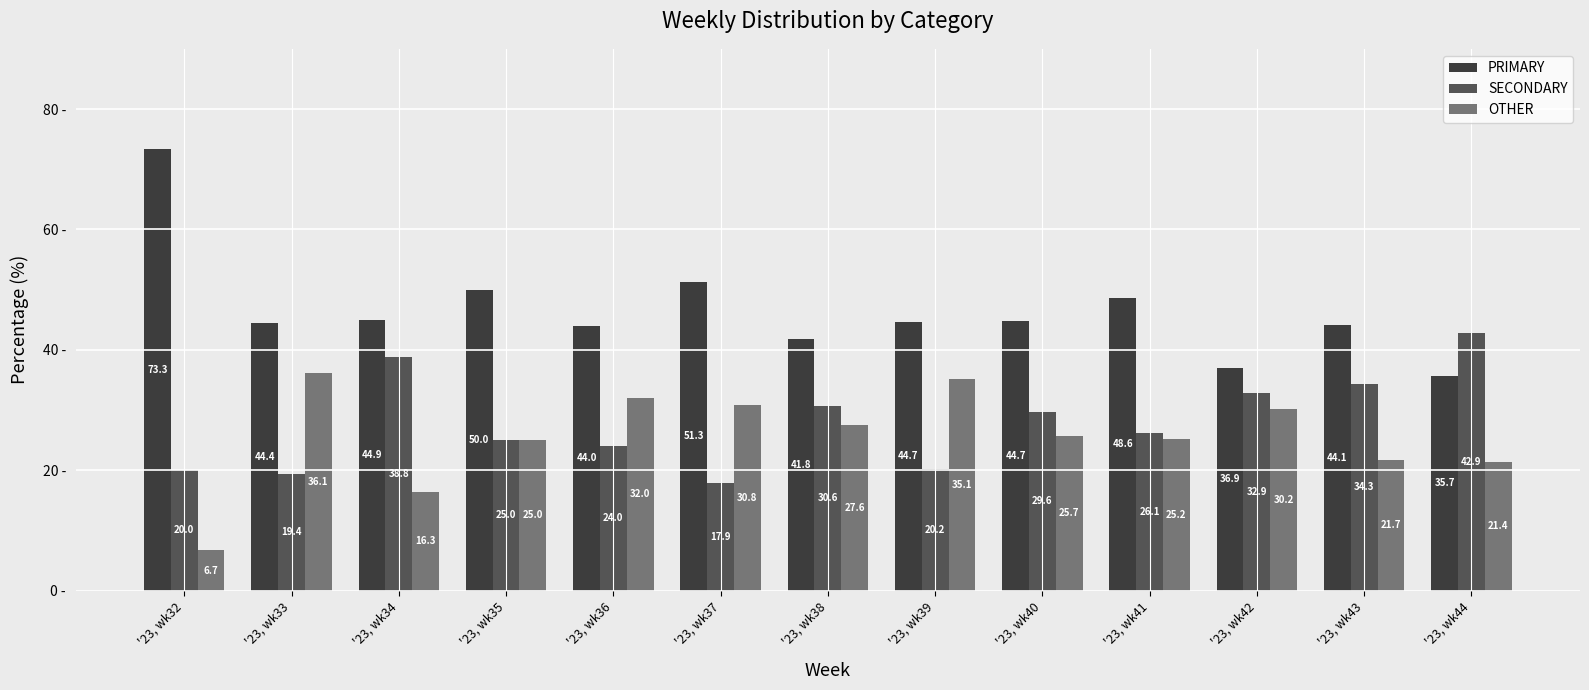

Where is PRIMARY nearest to the value 54?

'23, wk37